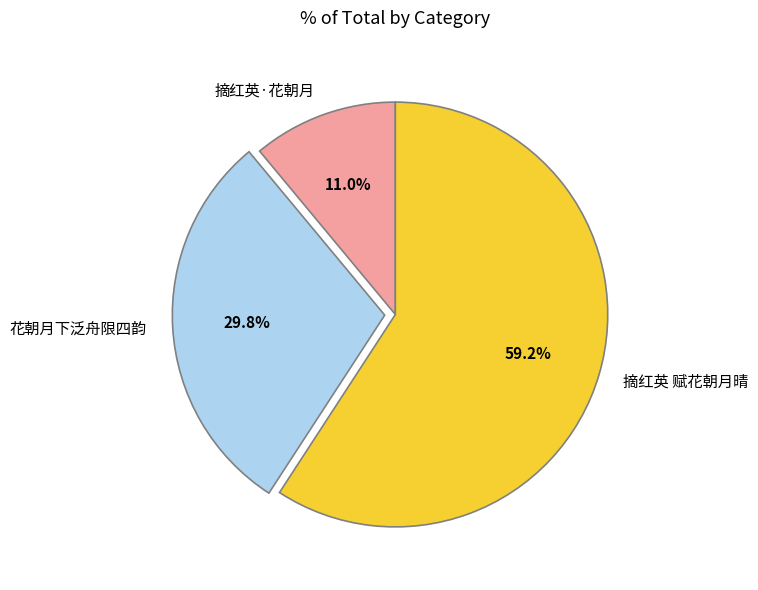

What is the ratio of the value at 摘红英 赋花朝月晴 to the value at 花朝月下泛舟限四韵?

2.0